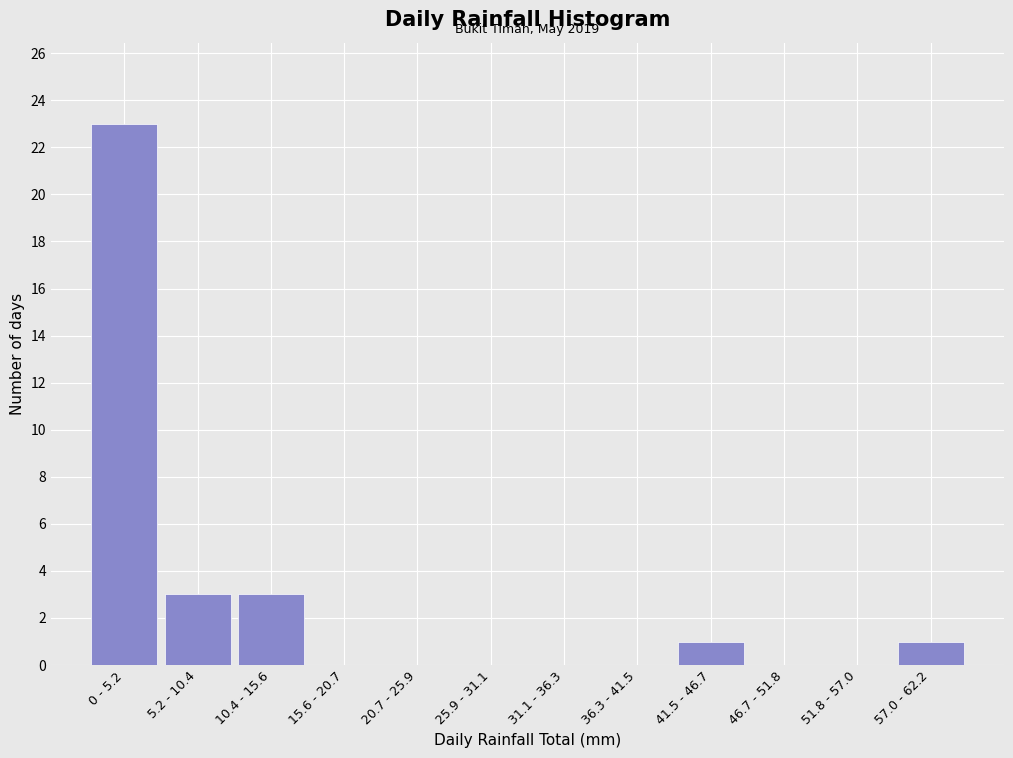

Reading right to left, list all the values displayed in this chart.

57.0 - 62.2=1	51.8 - 57.0=0	46.7 - 51.8=0	41.5 - 46.7=1	36.3 - 41.5=0	31.1 - 36.3=0	25.9 - 31.1=0	20.7 - 25.9=0	15.6 - 20.7=0	10.4 - 15.6=3	5.2 - 10.4=3	0 - 5.2=23